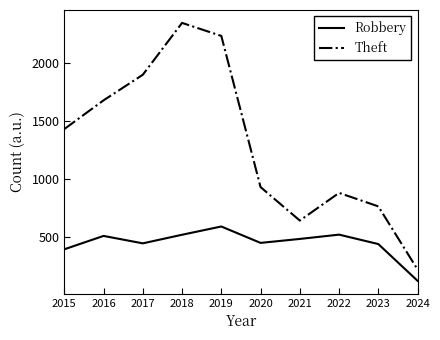

Where is the first local minimum for Robbery?

2017